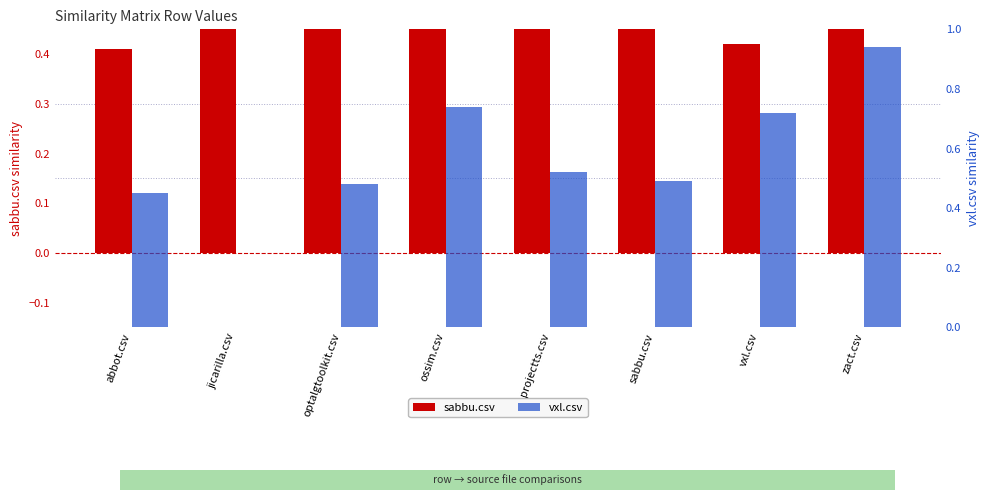

What is the difference between the maximum and second lowest values in the sabbu.csv series?

0.5